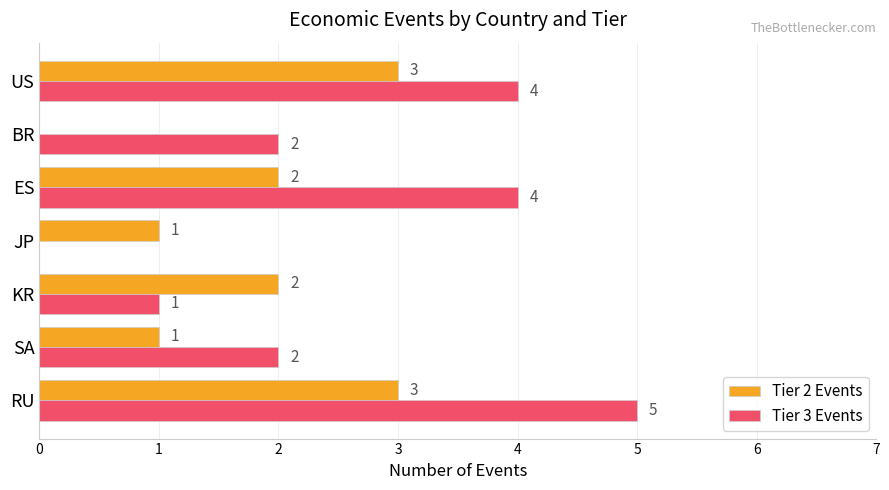

The Tier 3 Events series shows 5 at RU. True or false?

True